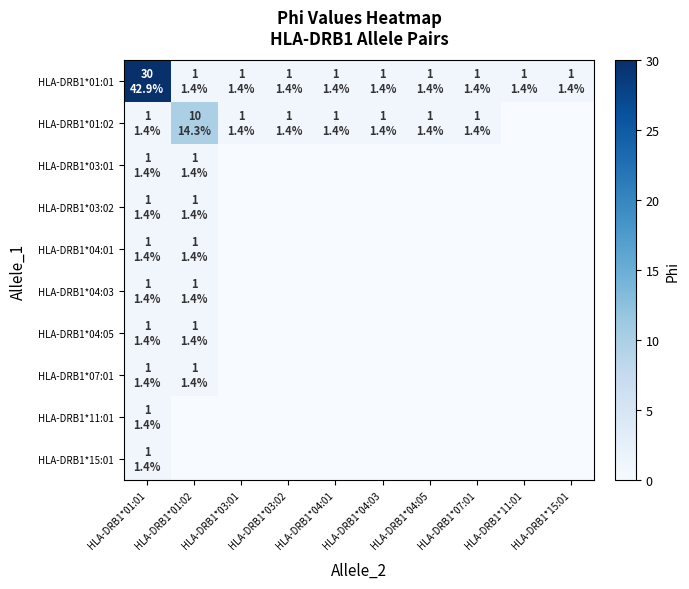

At how many categories does at least one series exceed 26?

1